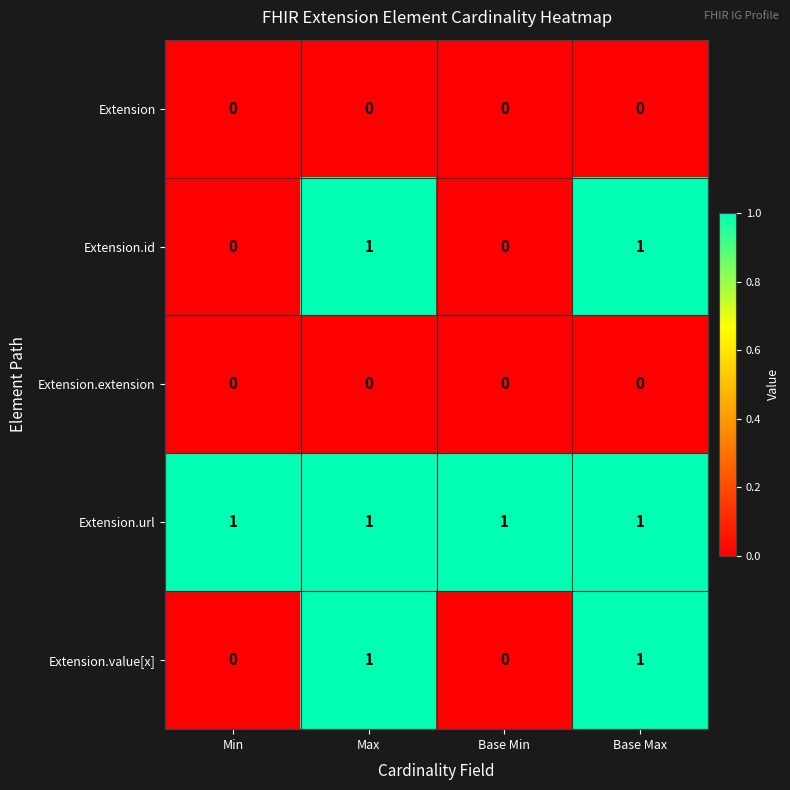

Which series has the largest total across all categories?

Extension.url